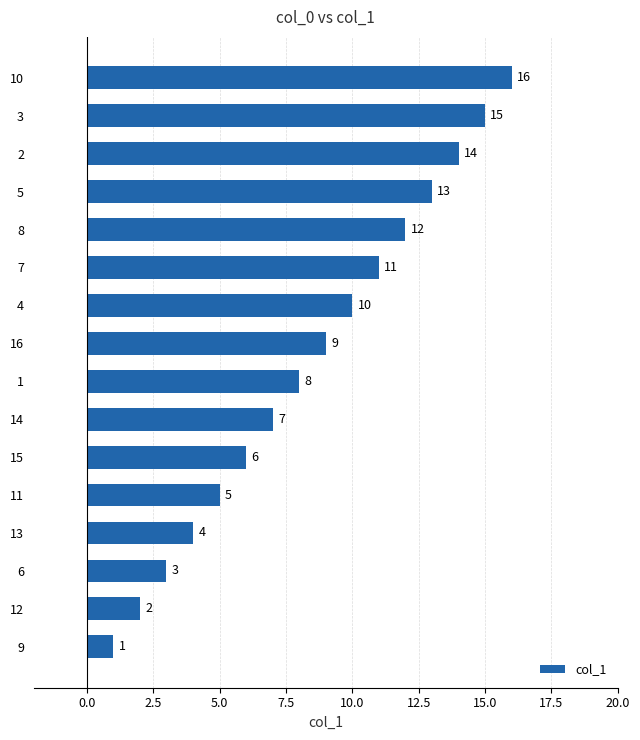

What is the ratio of the value at 1 to the value at 5?

0.6